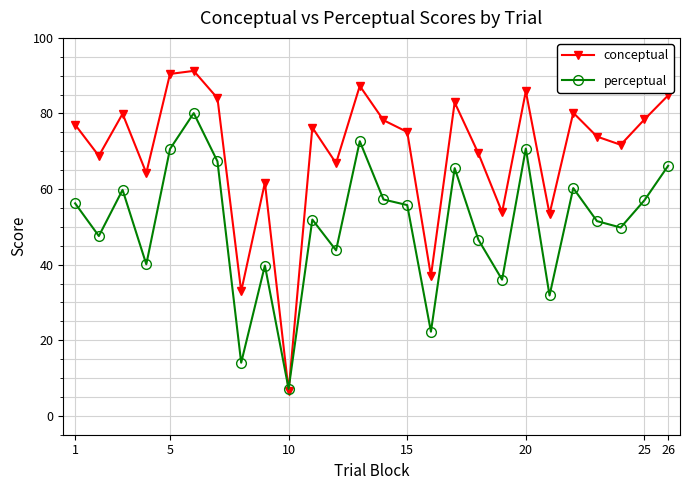

Which series has the largest range (max minus min)?

conceptual